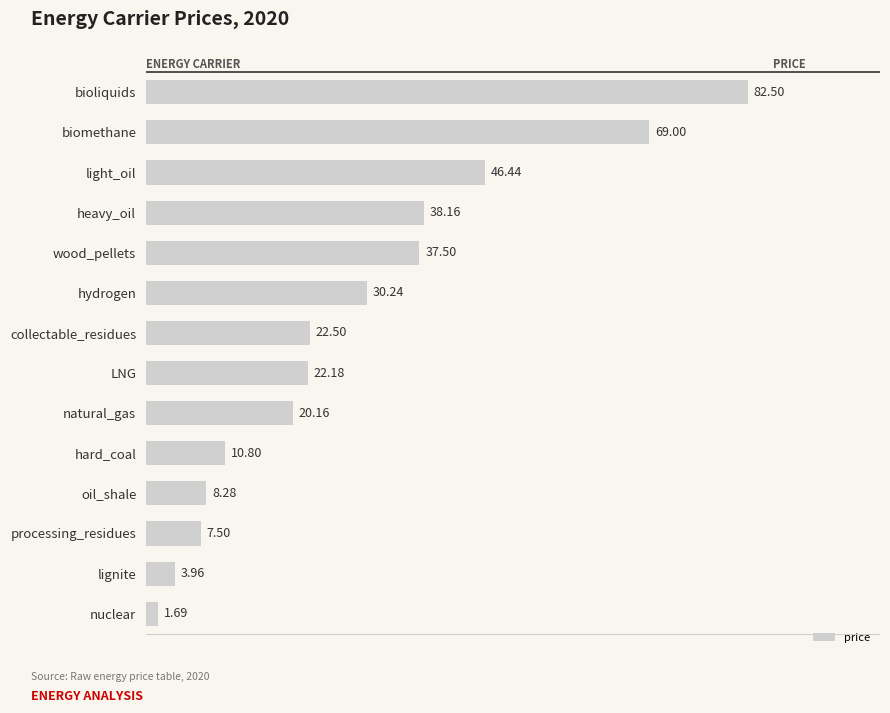

What is the difference between the second highest and second lowest values?

65.0